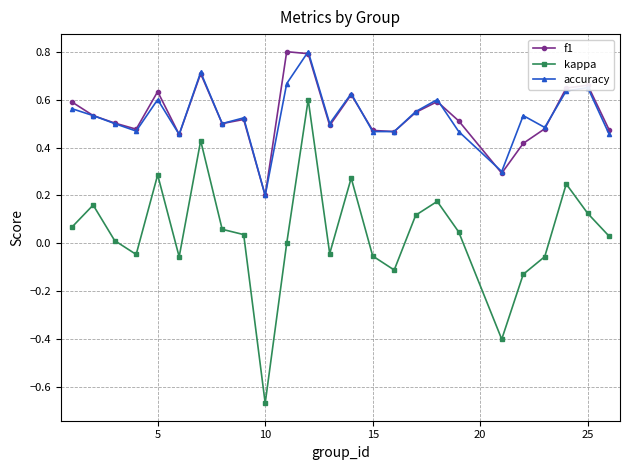

Which series has the largest range (max minus min)?

kappa